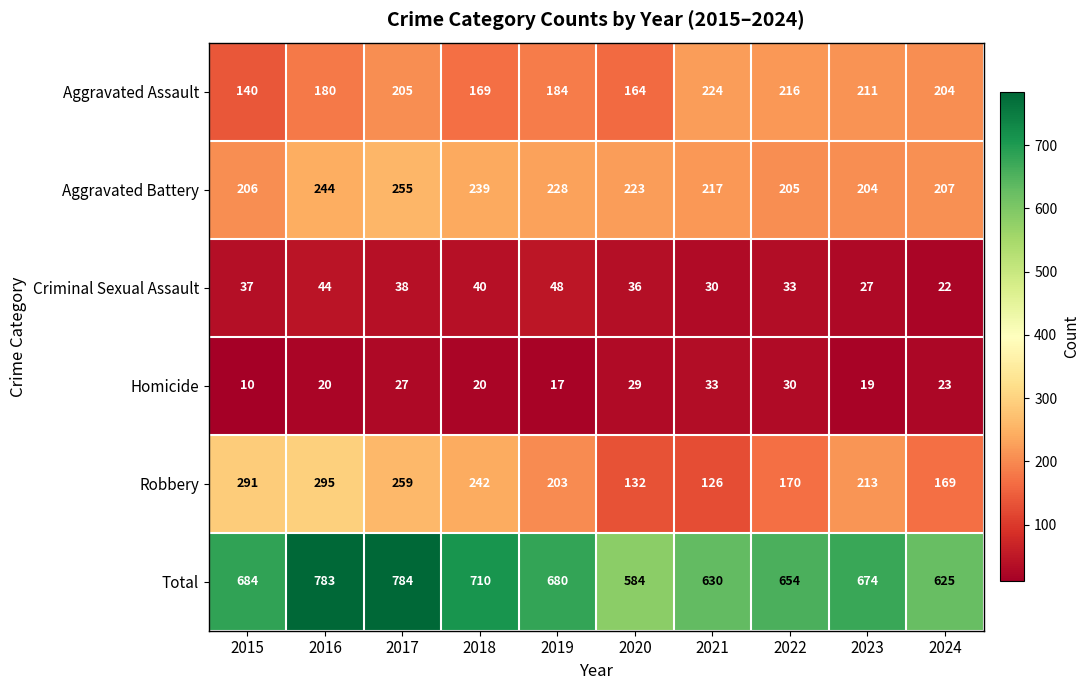

What is the total value across all series at 2018?

1420